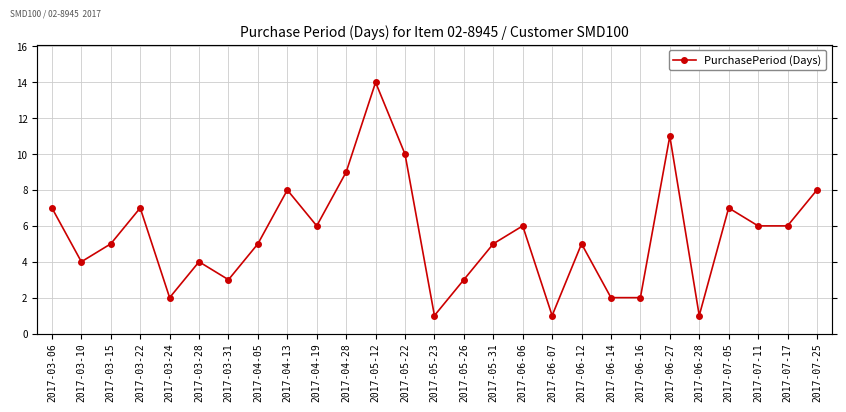

Where is the data nearest to the value 7?

2017-03-06